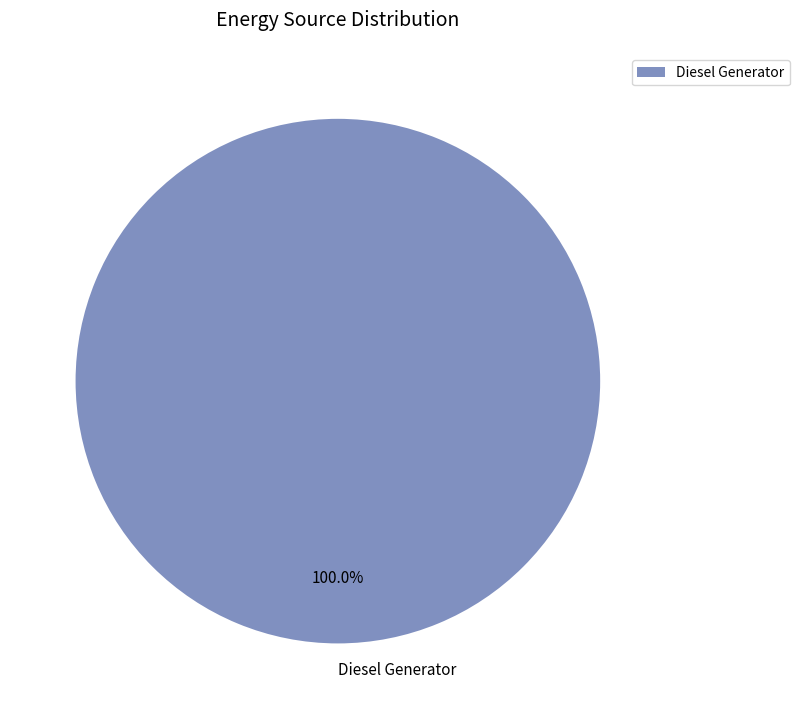

Is there any slice that represents more than half of the pie?

Yes